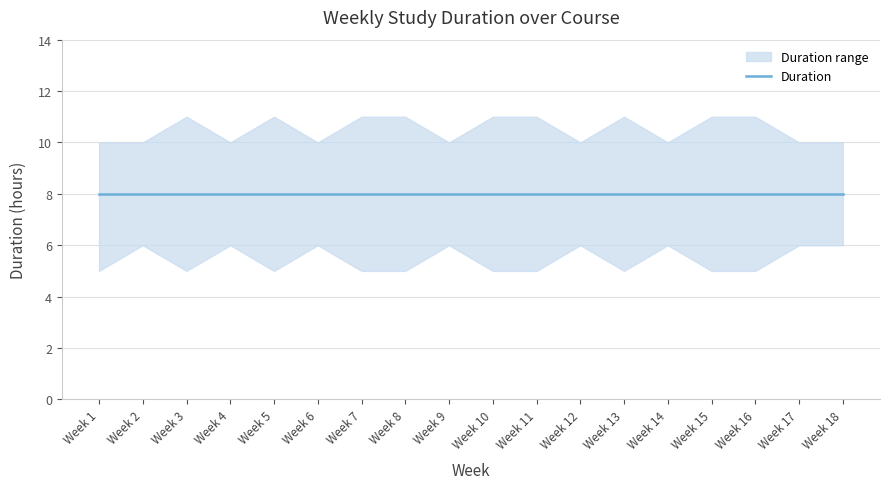

Rank the series at Week 6 from lowest to highest value.

lower, Duration, upper